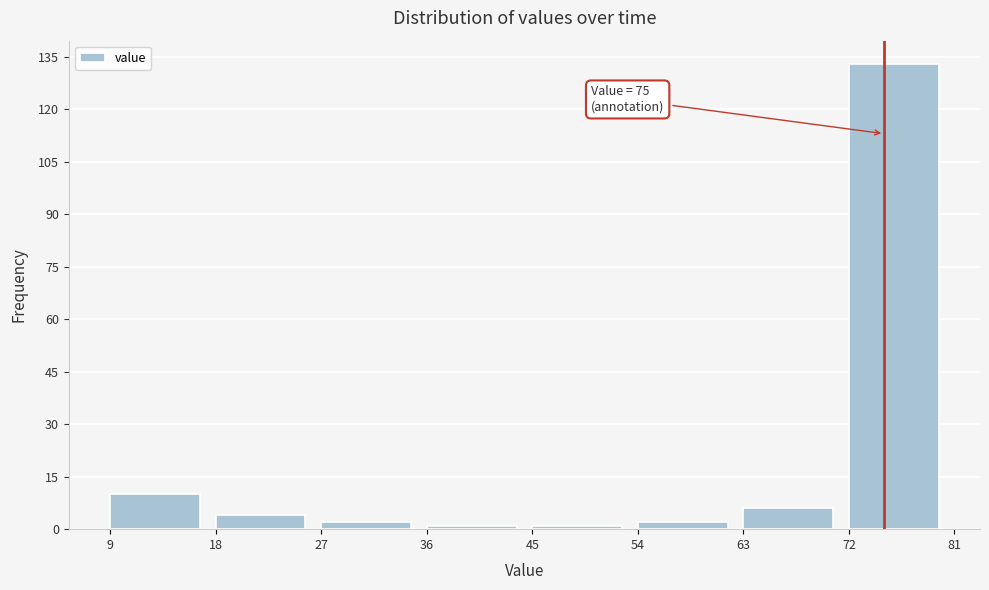

Over which range of the x-axis is the bar tallest?

72 to 81